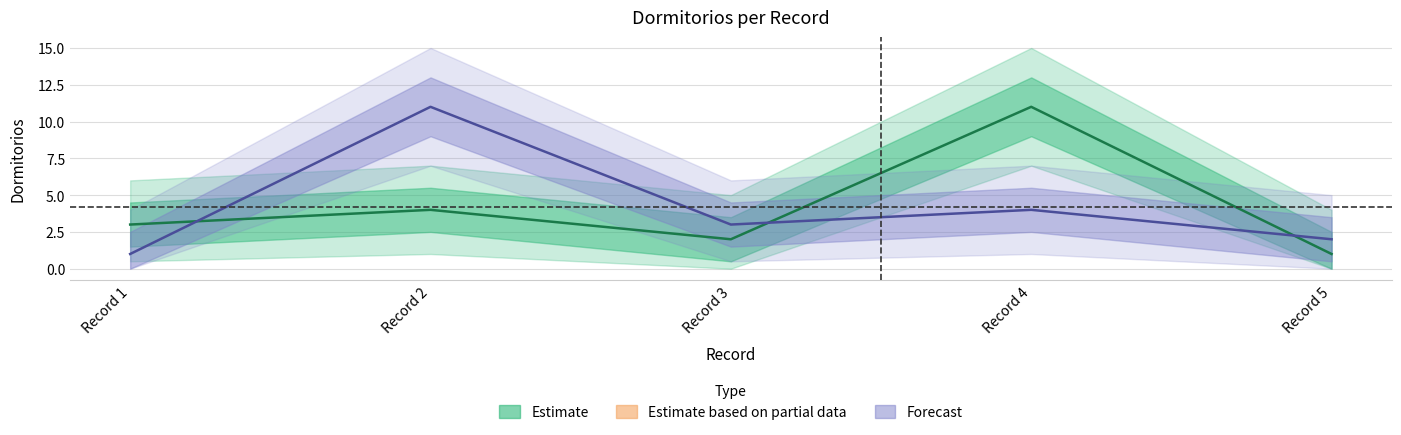

How many data points does each series have?

5